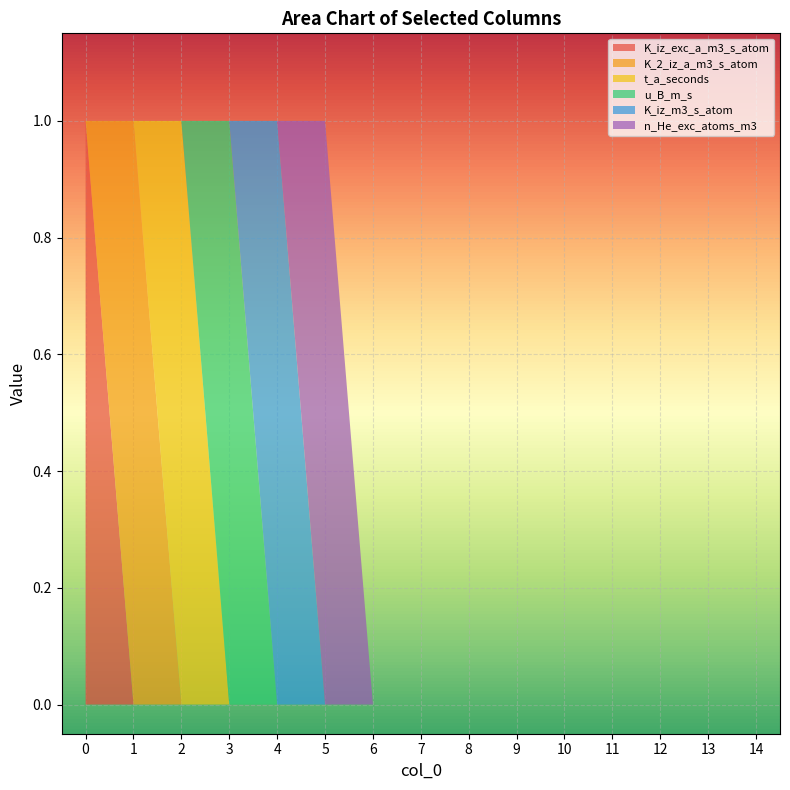

Reading left to right, list all the values displayed in this chart.

K_iz_exc_a_m3_s_atom: 0=1	1=0	2=0	3=0	4=0	5=0	6=0	7=0	8=0	9=0	10=0	11=0	12=0	13=0	14=0
K_2_iz_a_m3_s_atom: 0=0	1=1	2=0	3=0	4=0	5=0	6=0	7=0	8=0	9=0	10=0	11=0	12=0	13=0	14=0
t_a_seconds: 0=0	1=0	2=1	3=0	4=0	5=0	6=0	7=0	8=0	9=0	10=0	11=0	12=0	13=0	14=0
u_B_m_s: 0=0	1=0	2=0	3=1	4=0	5=0	6=0	7=0	8=0	9=0	10=0	11=0	12=0	13=0	14=0
K_iz_m3_s_atom: 0=0	1=0	2=0	3=0	4=1	5=0	6=0	7=0	8=0	9=0	10=0	11=0	12=0	13=0	14=0
n_He_exc_atoms_m3: 0=0	1=0	2=0	3=0	4=0	5=1	6=0	7=0	8=0	9=0	10=0	11=0	12=0	13=0	14=0